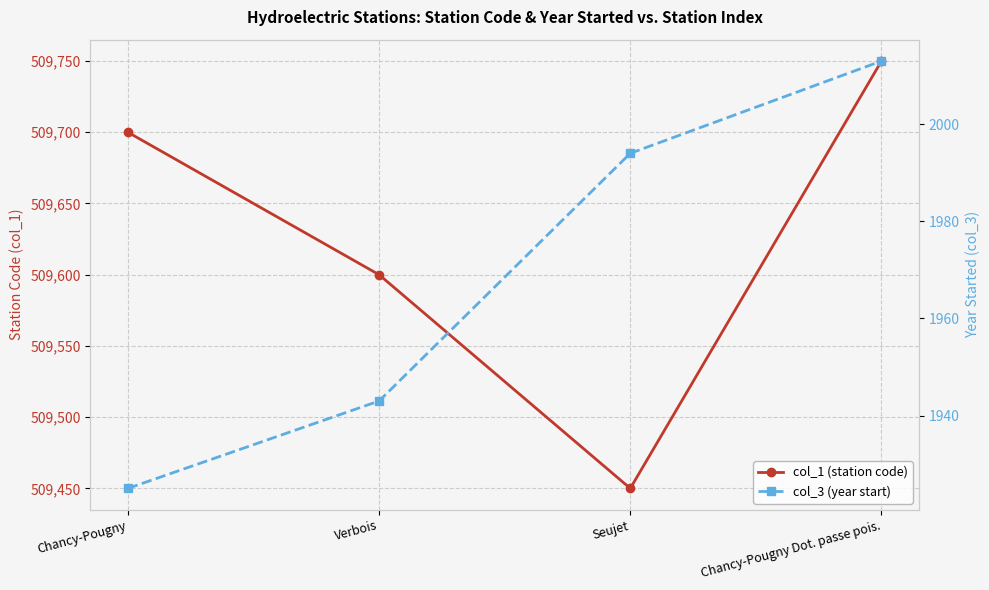

Between Verbois and Seujet, which series saw the biggest shift?

col_1 (station code)